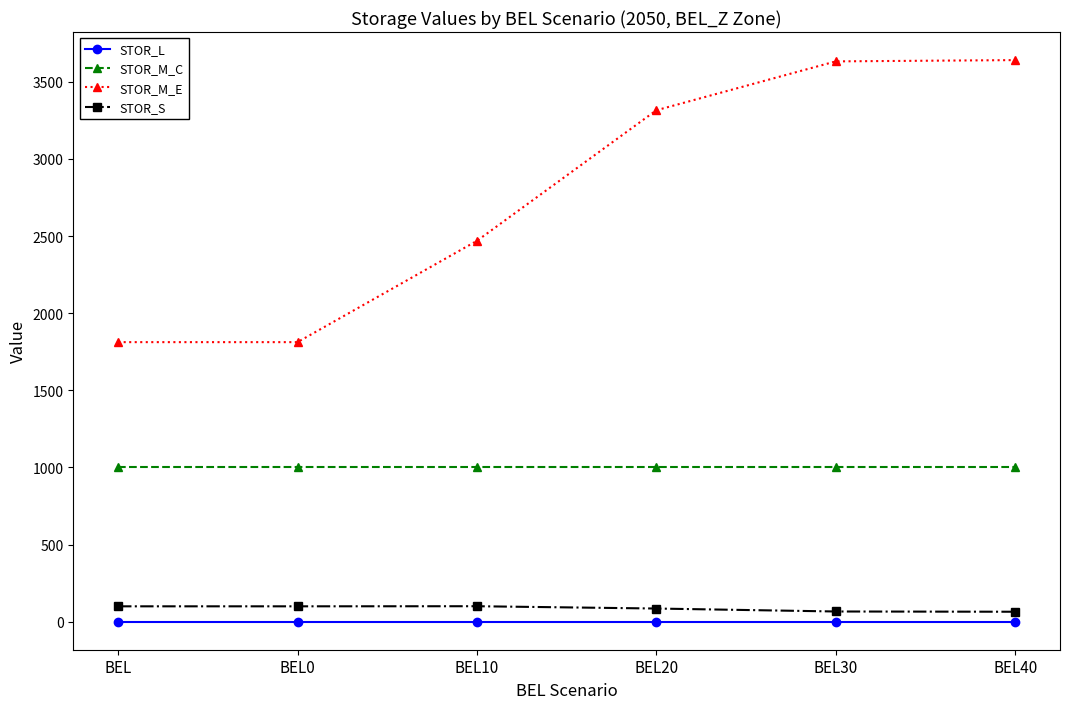

True or false: STOR_M_E has a value of 1812.2 at BEL0.

True